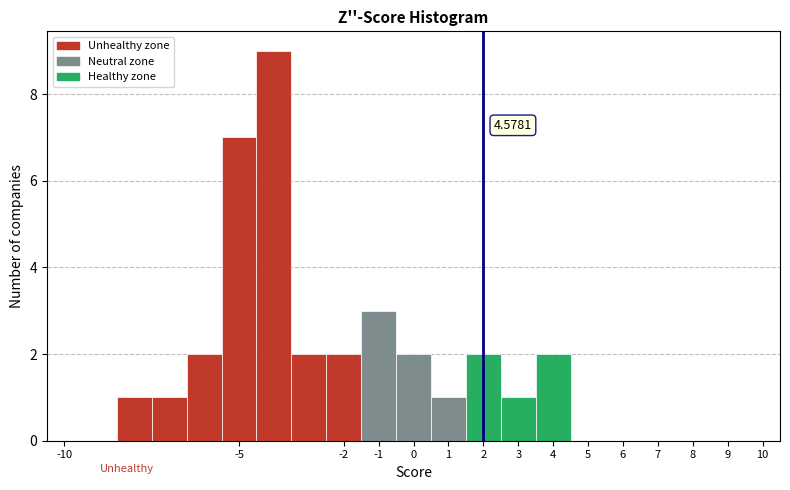

Which range on the x-axis has the tallest bar?

-4.5 to -3.5